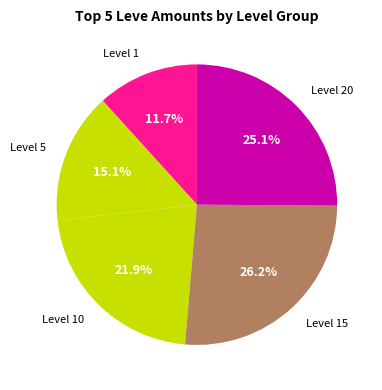

How many slices are in this pie chart?

5